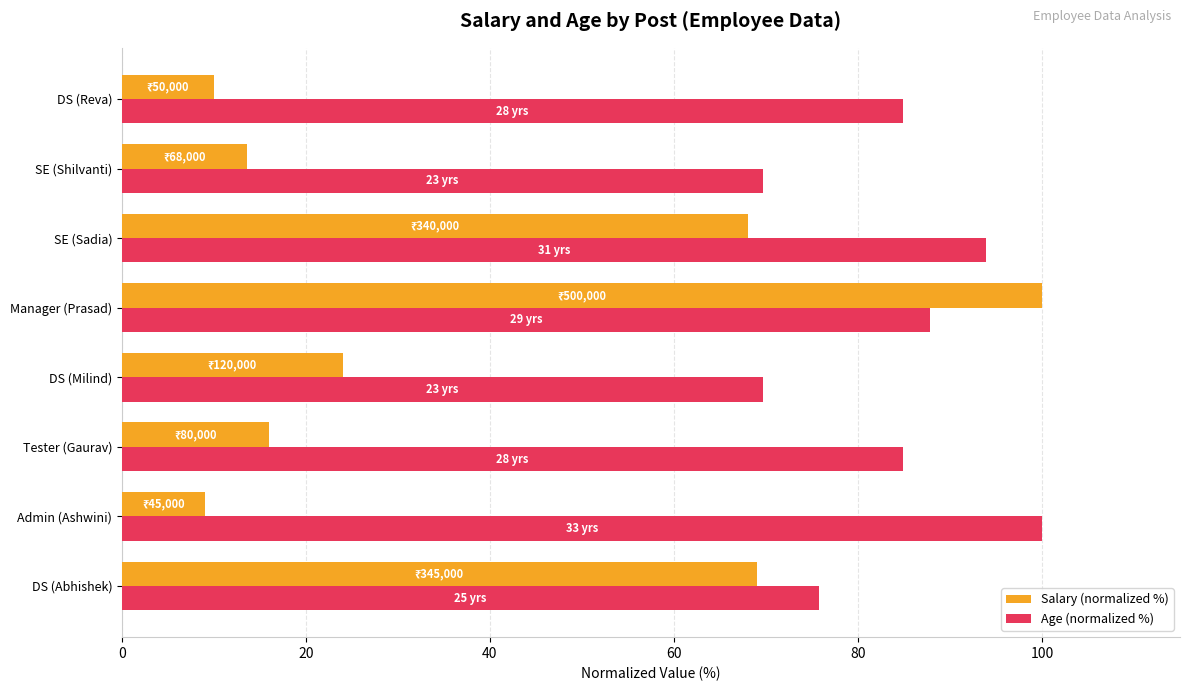

True or false: Salary (normalized %) has a value of 10.0 at DS (Reva).

True